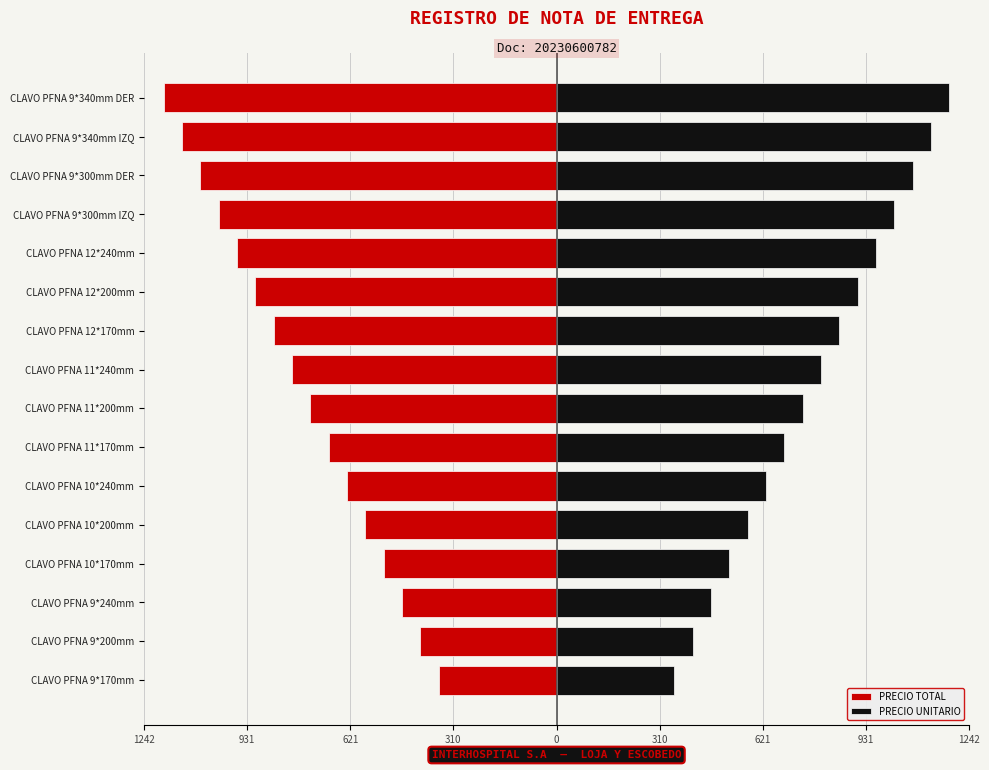

Which series changed the most between CLAVO PFNA 10*240mm and CLAVO PFNA 9*340mm DER?

PRECIO TOTAL